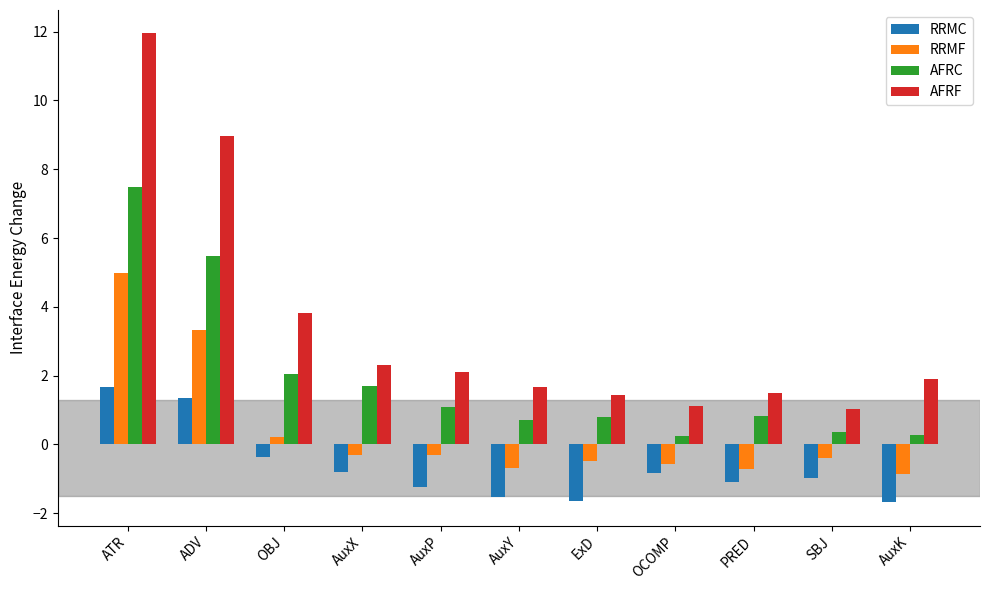

What is the smallest value displayed?

-1.7